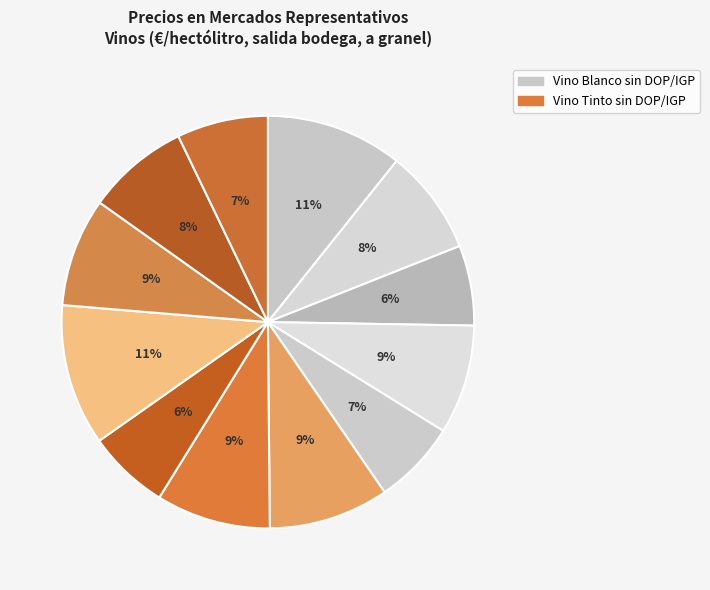

How many slices are in this pie chart?

12